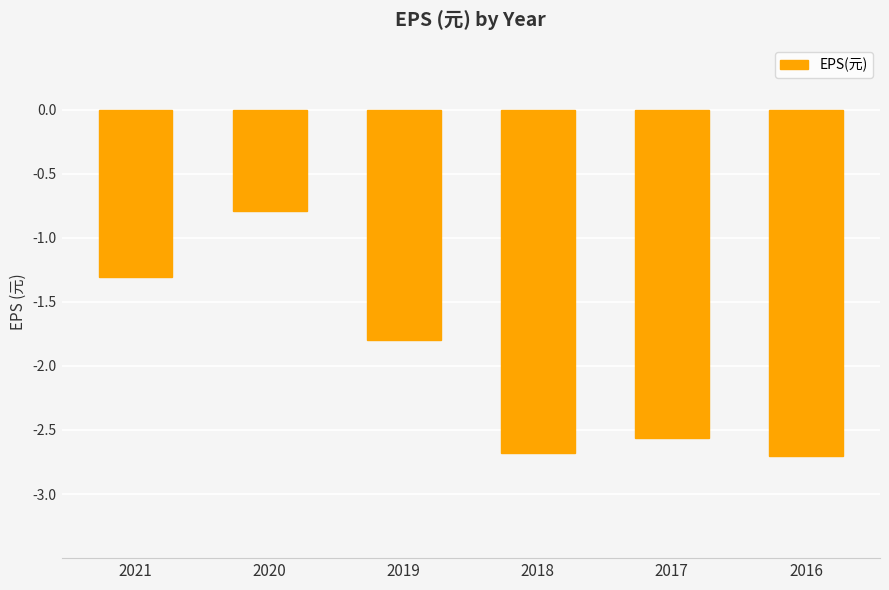

What is the change in value from 2019 to 2016?

-0.9